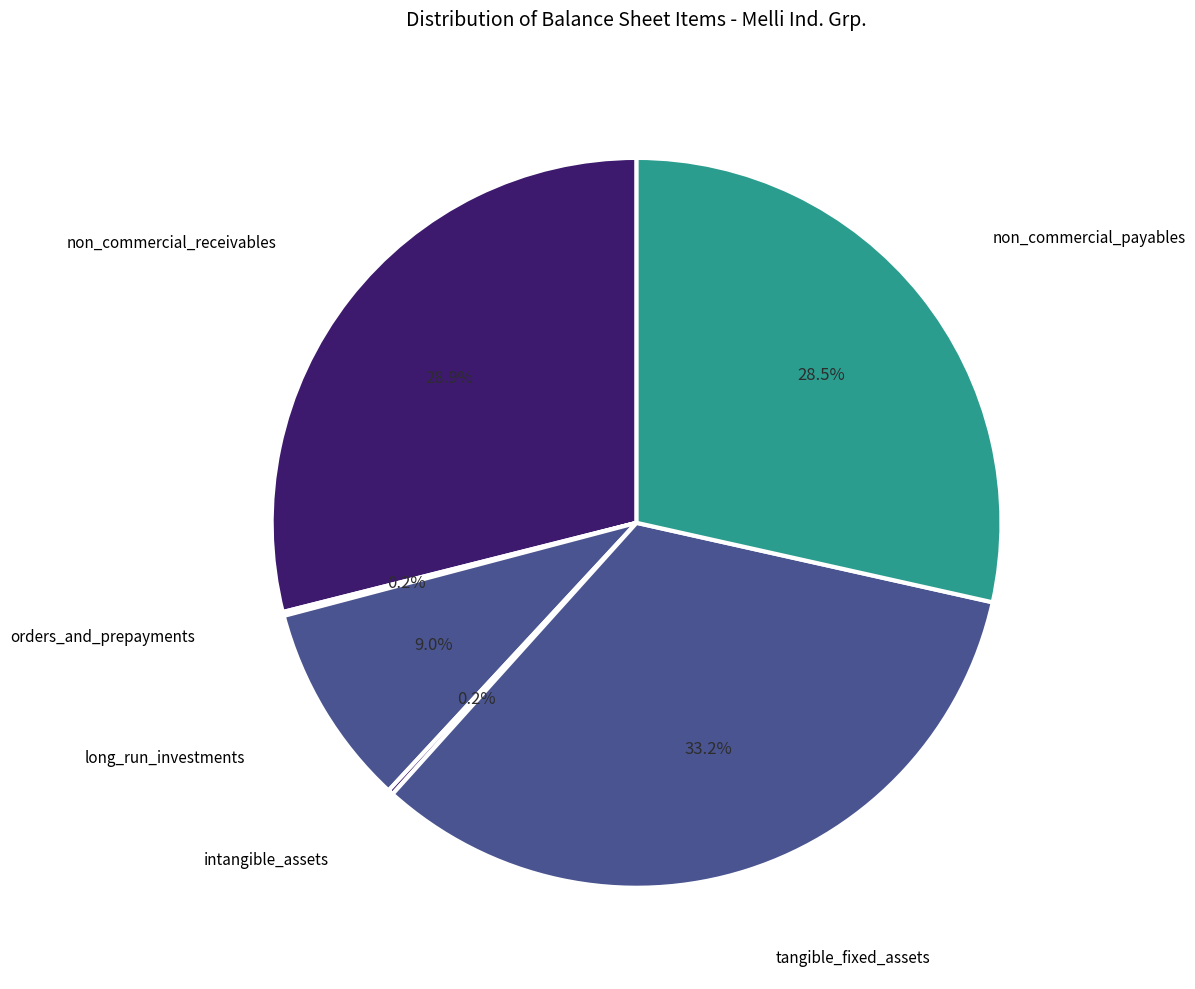

Is there a majority slice in this chart?

No